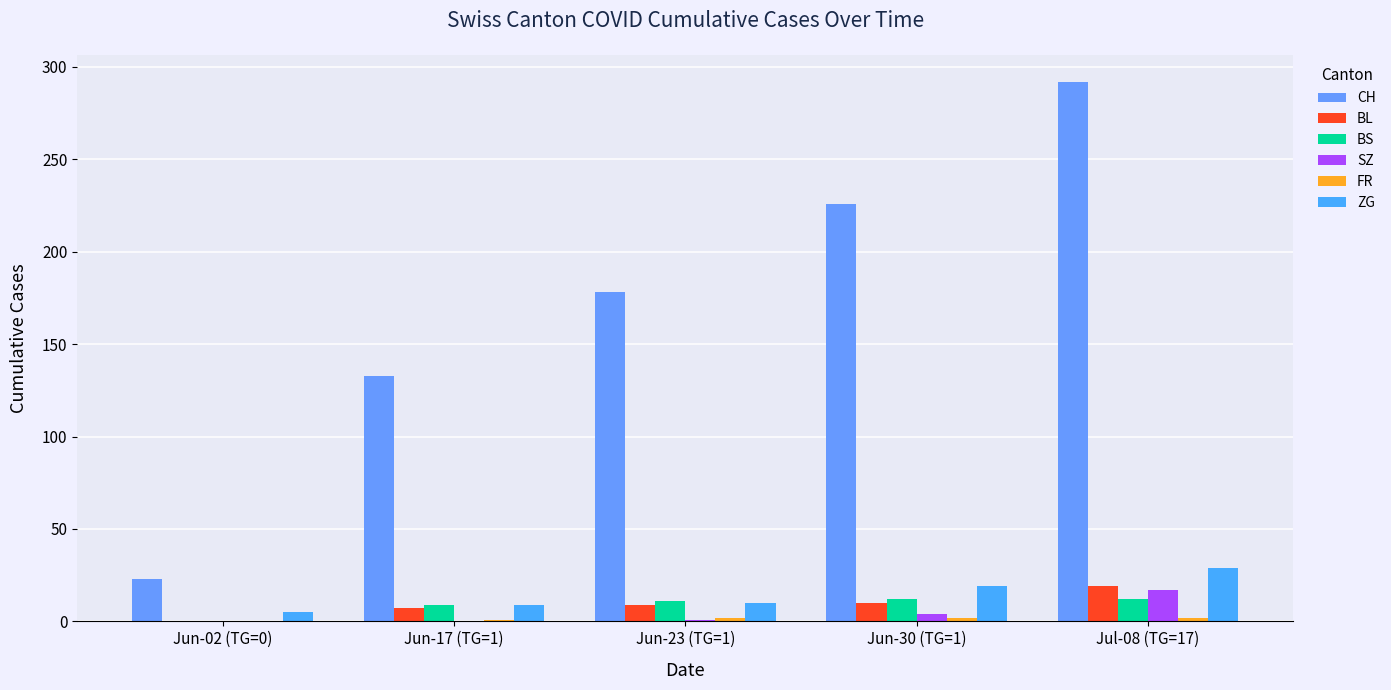

Are the bars horizontal?

No